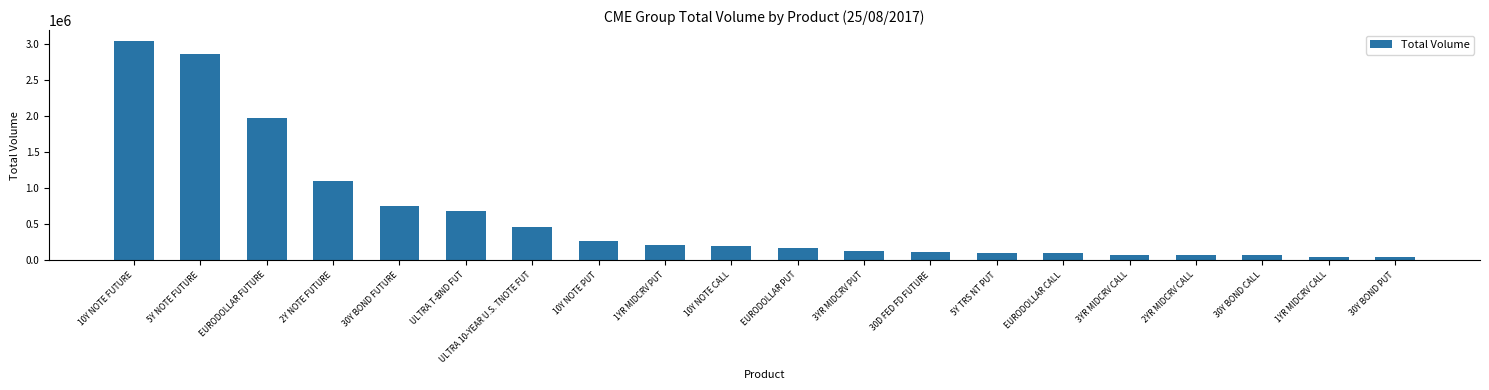

What is the minimum value shown in the chart?

47599